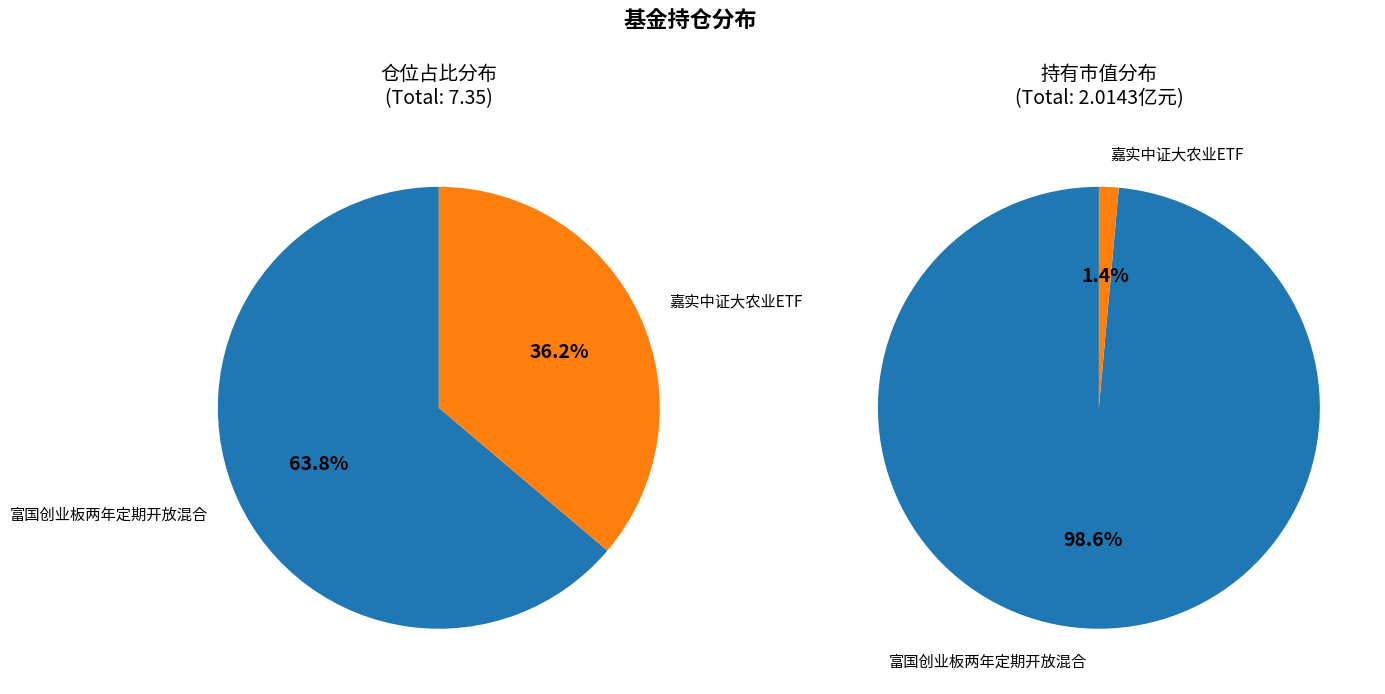

Which category has the biggest portion of the pie?

富国创业板两年定期开放混合